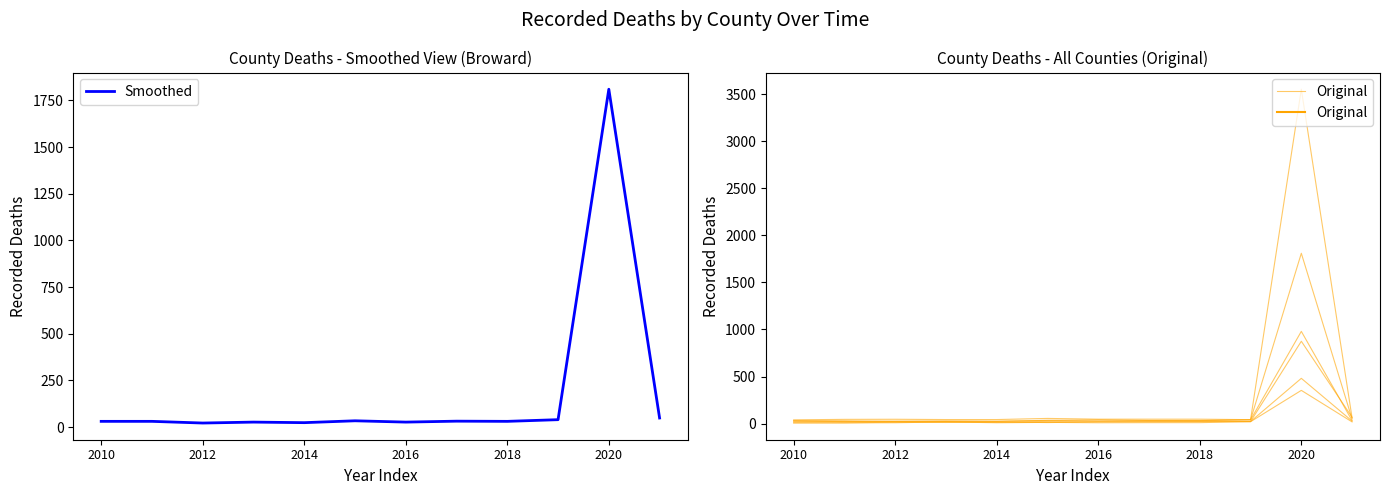

The Original series shows 4 at 2014. True or false?

False